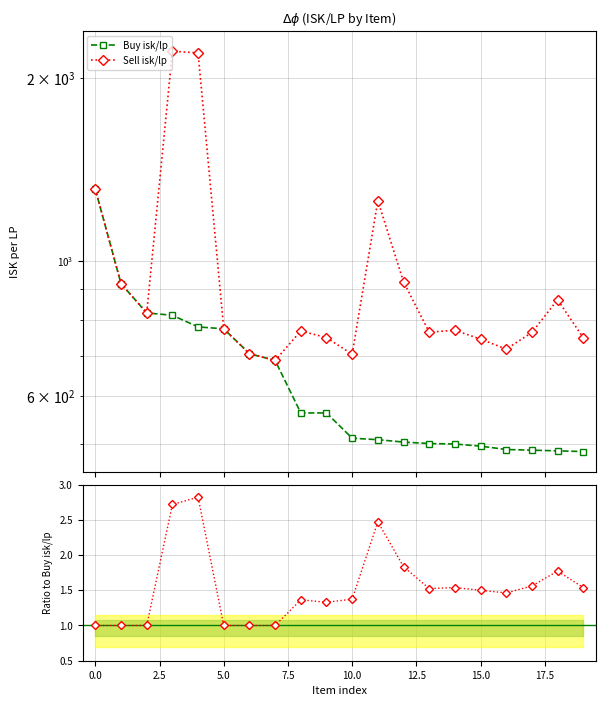

True or false: Buy isk/lp and Ratio Sell/Buy cross at least once.

False